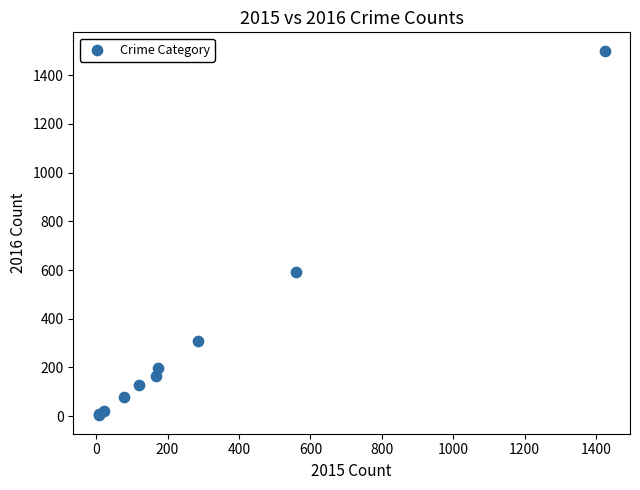

What Y value in the scatter plot is closest to 752?

594